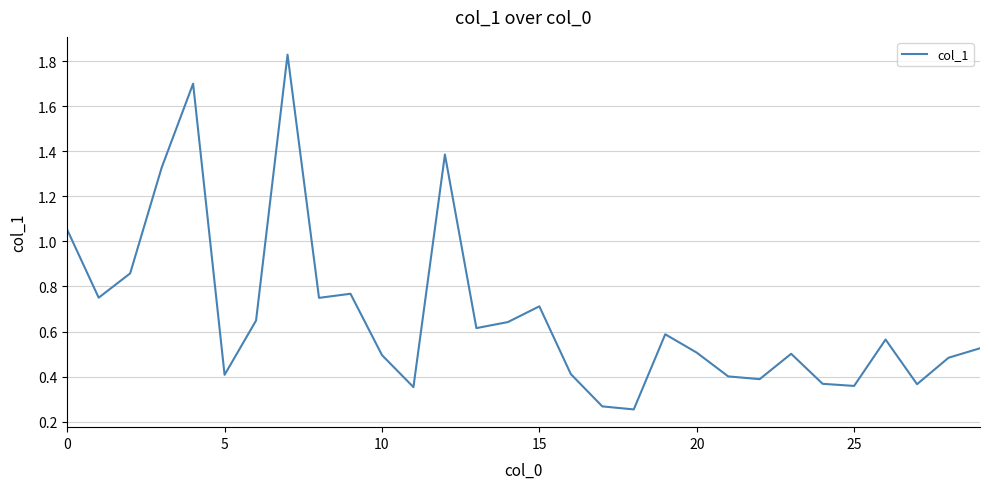

Does the chart have visible grid lines?

Yes